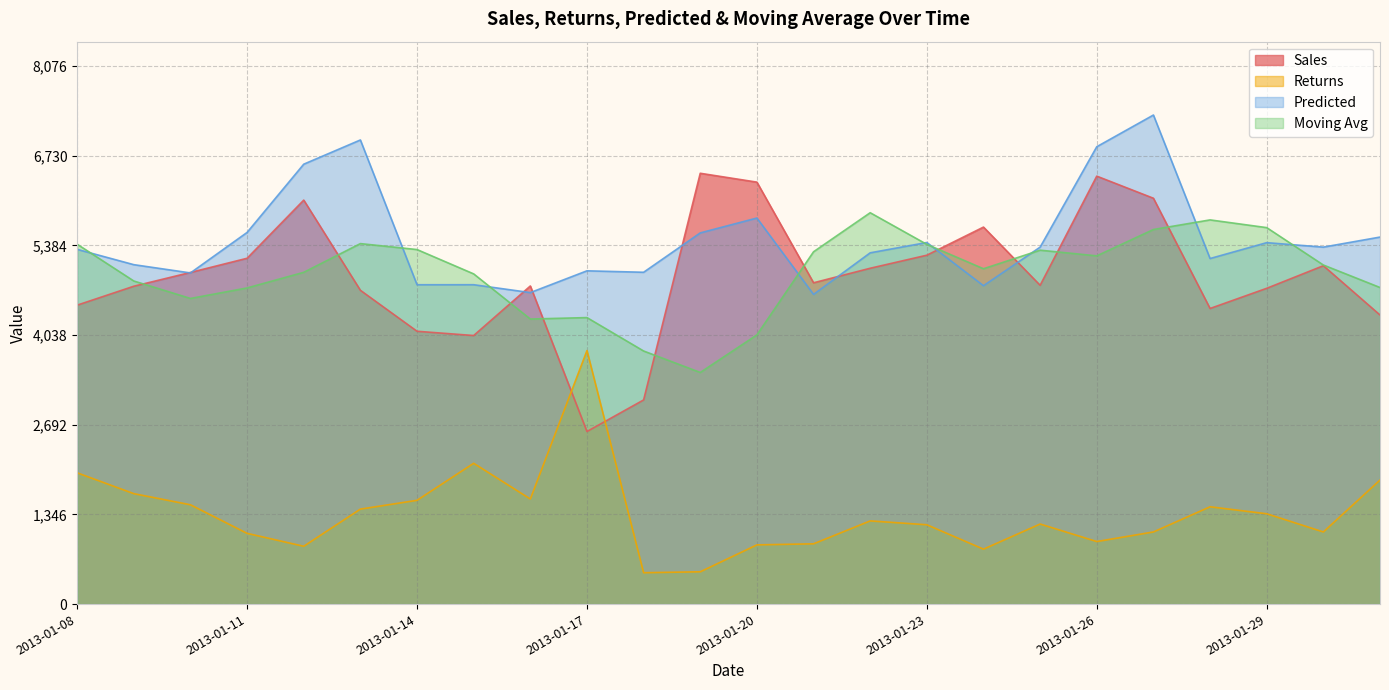

True or false: Returns and Predicted intersect in this chart.

False